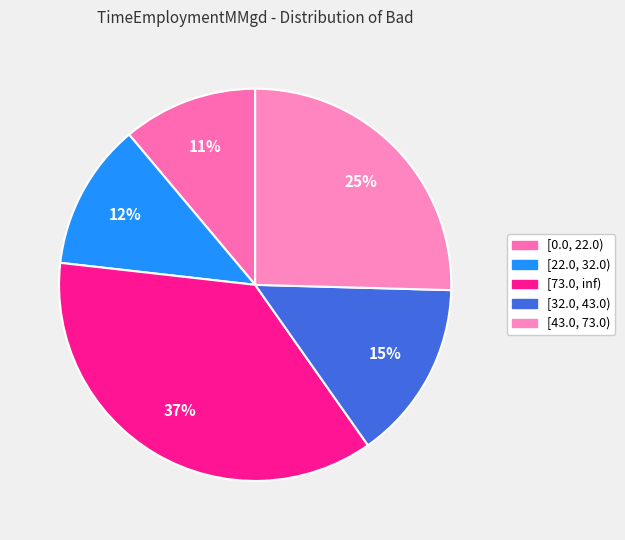

Is it true that [0.0, 22.0) is 11% of the pie?

True